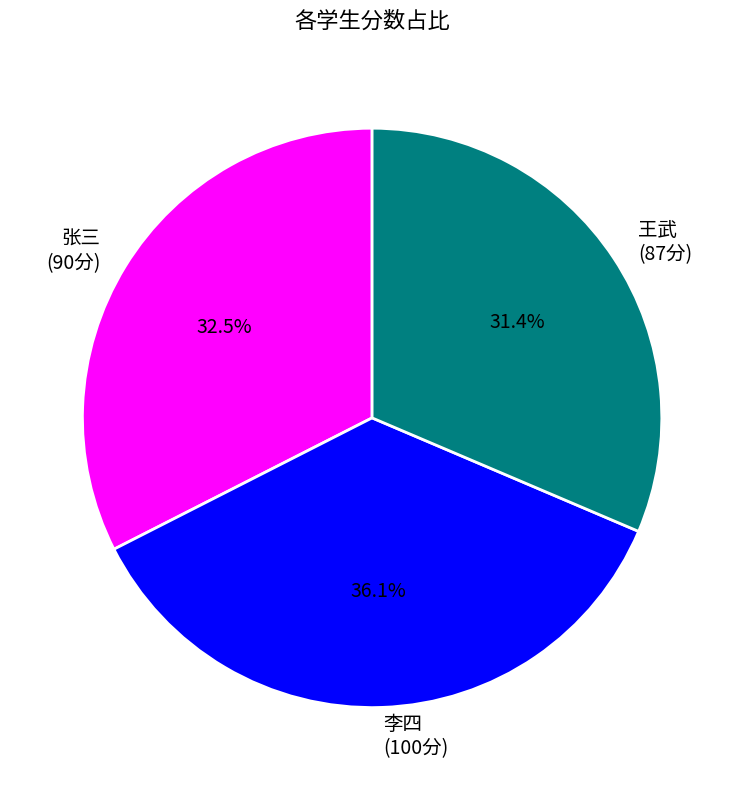

What percentage is the 王武 slice, to the nearest percent?

31%